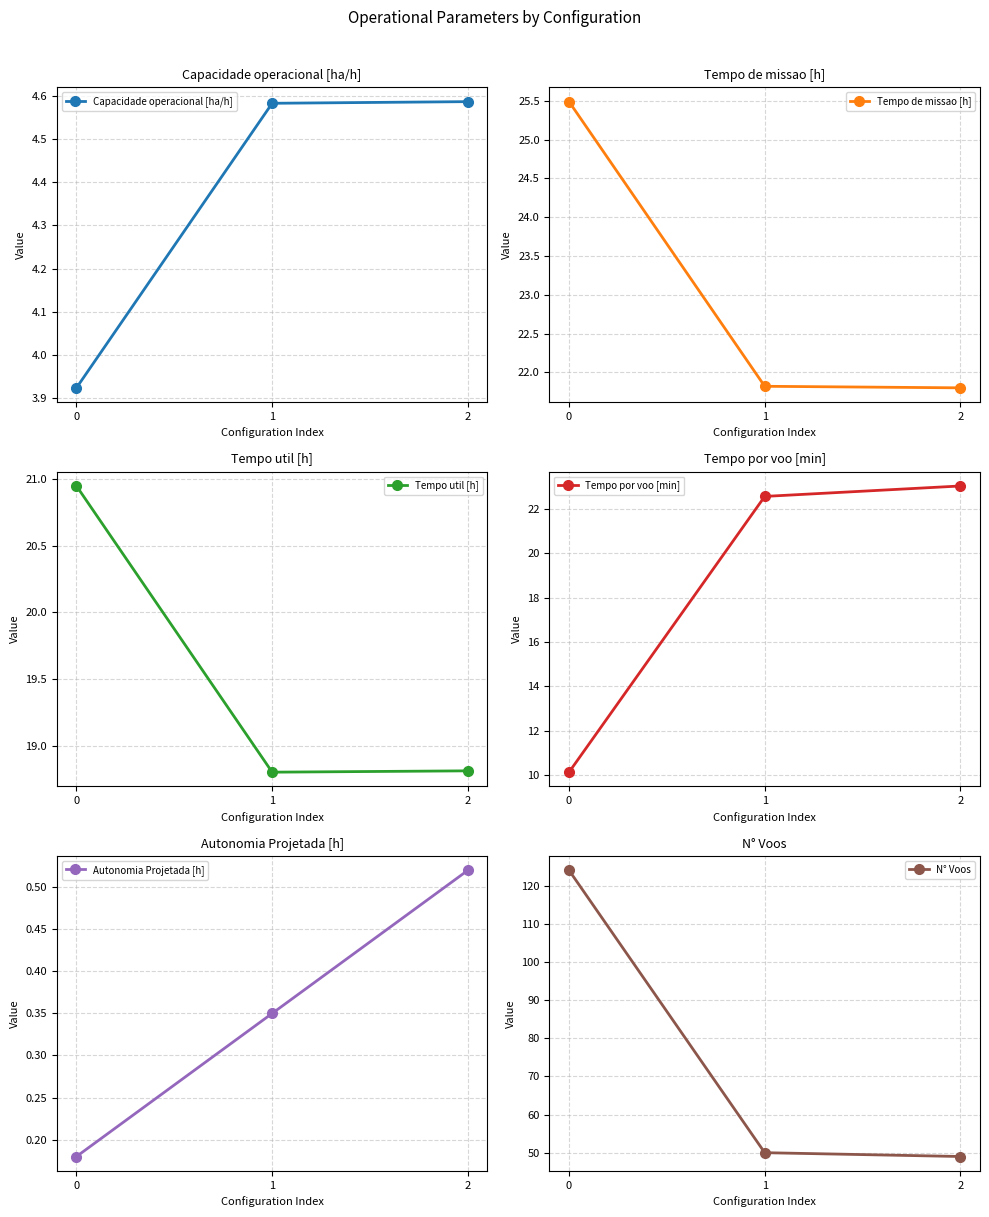

How many categories are shown in the chart?

3